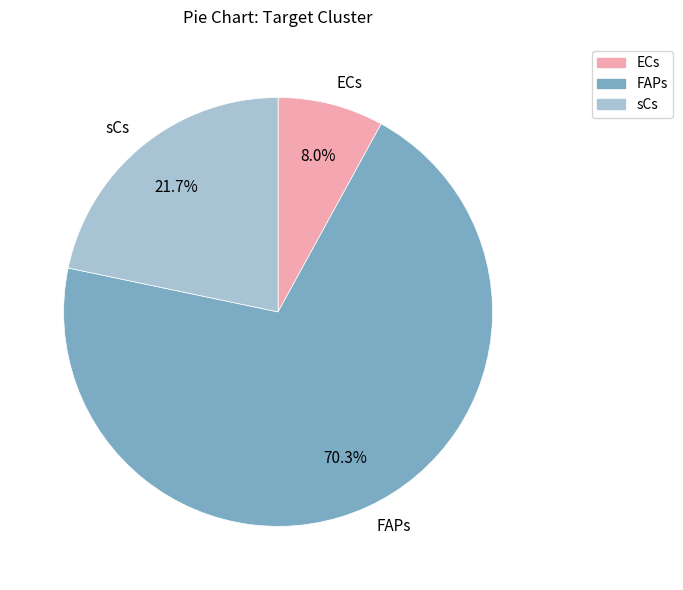

Rank the categories by value from highest to lowest.

FAPs, sCs, ECs